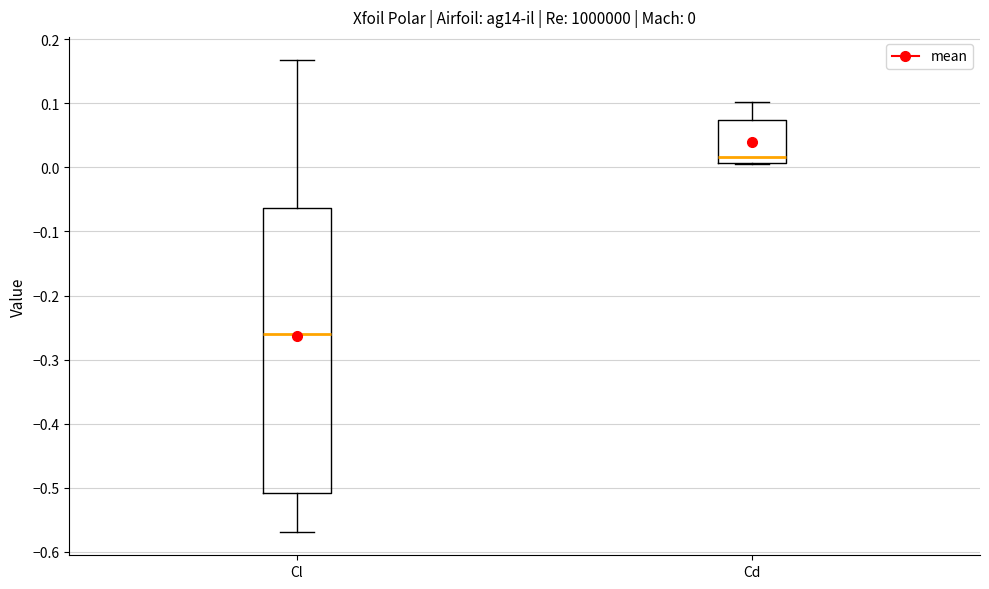

Which box's median line is the highest?

Cd